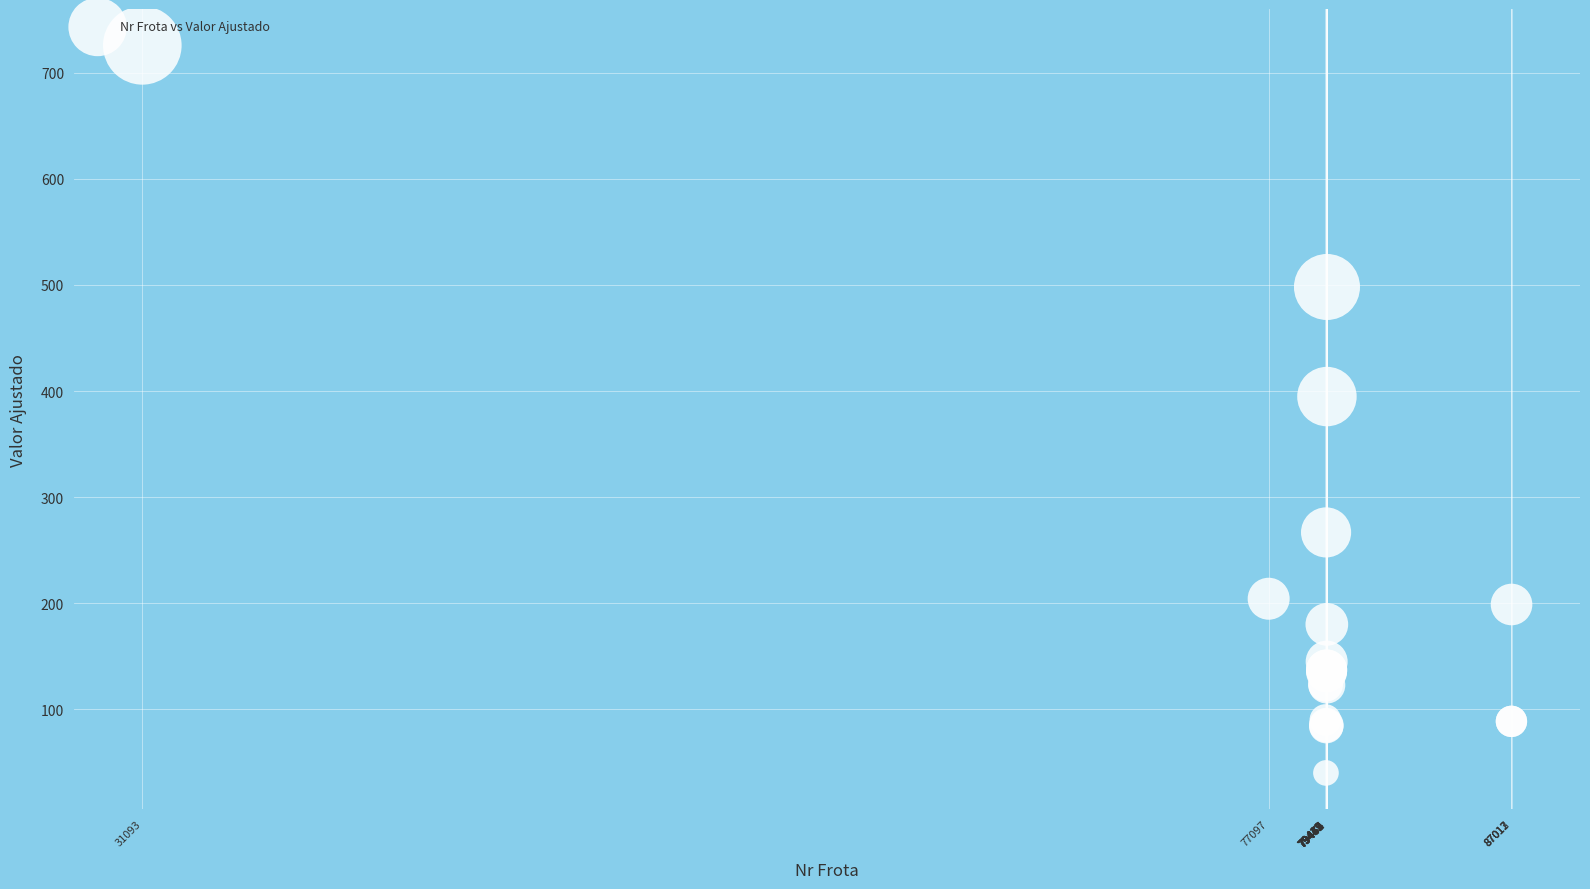

What Y value in the scatter plot is closest to 382?

394.8